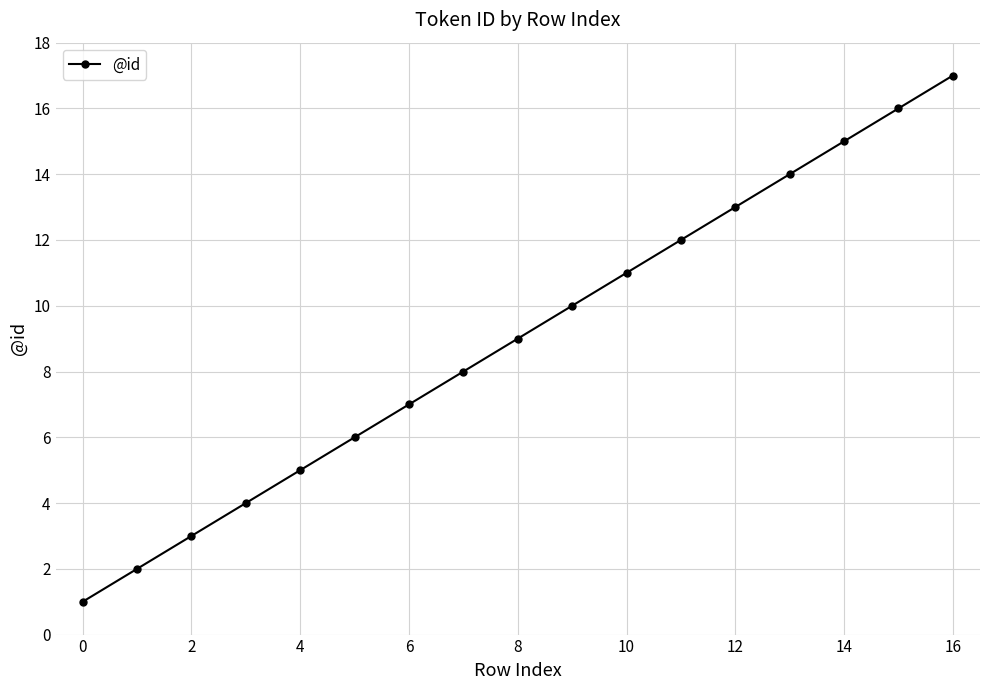

What is the sum of all values?

153